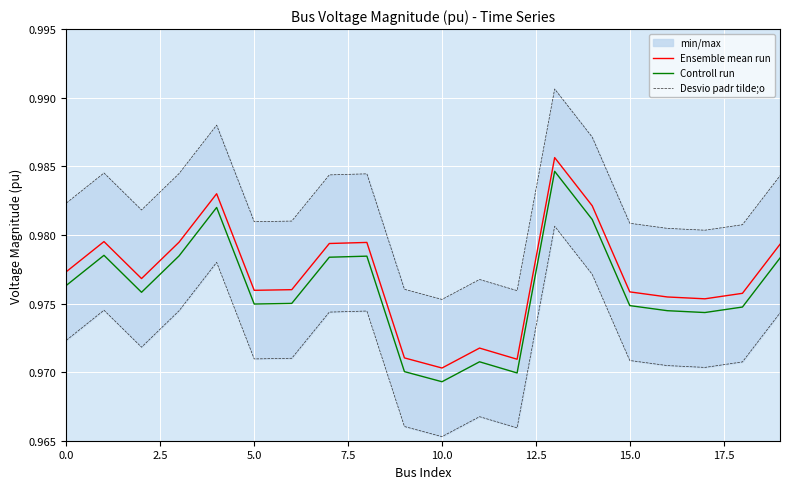

True or false: Controll run and Ensemble mean run cross at least once.

False